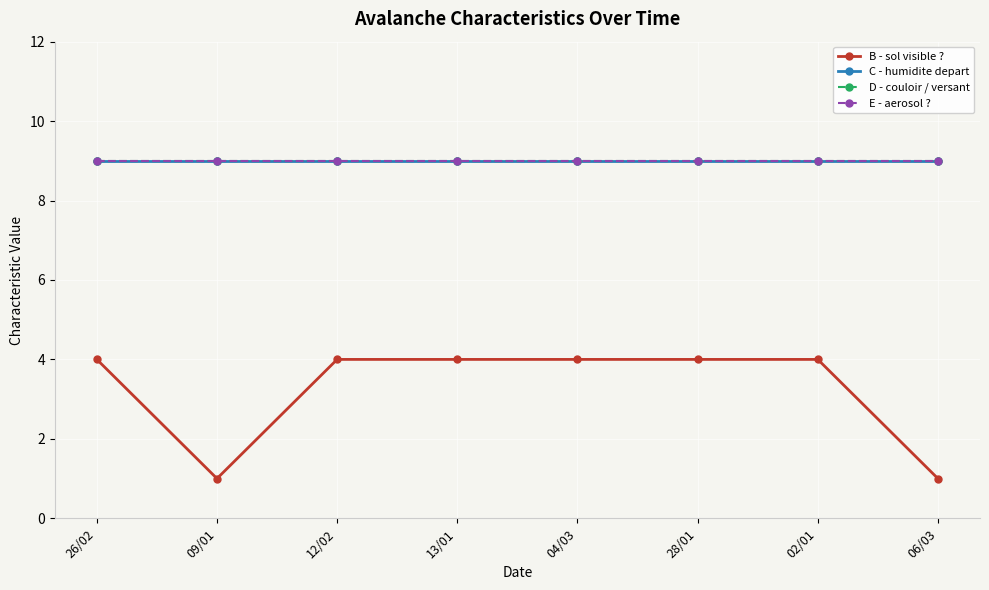

List the series in order of their peak value, highest first.

C - humidite depart, D - couloir / versant, E - aerosol ?, B - sol visible ?